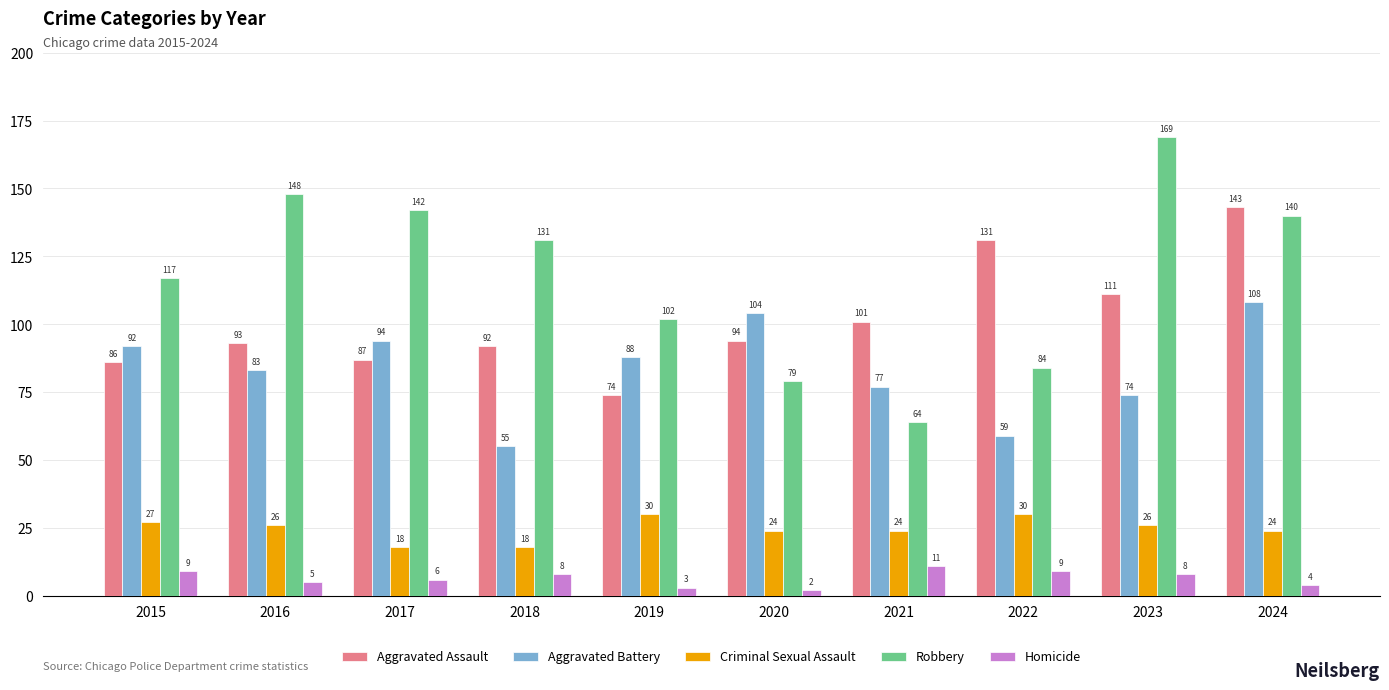

What is the value of the Robbery bar at the 5th from the left?

102